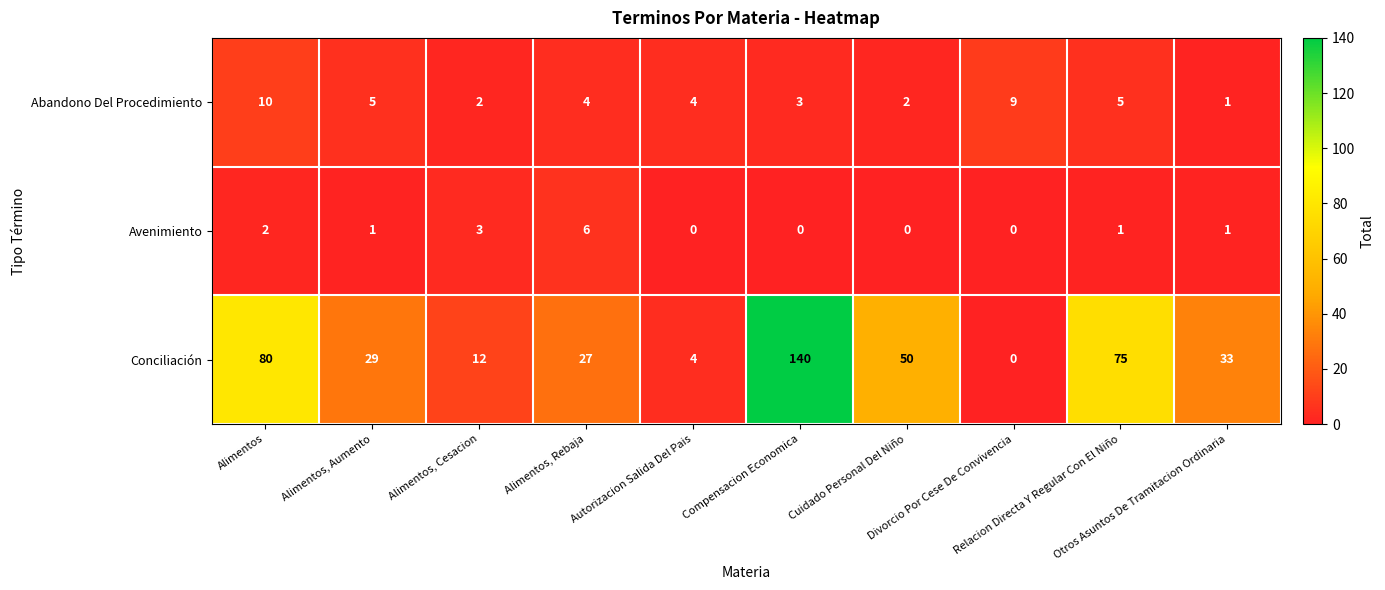

What is the highest value of the Avenimiento series?

6